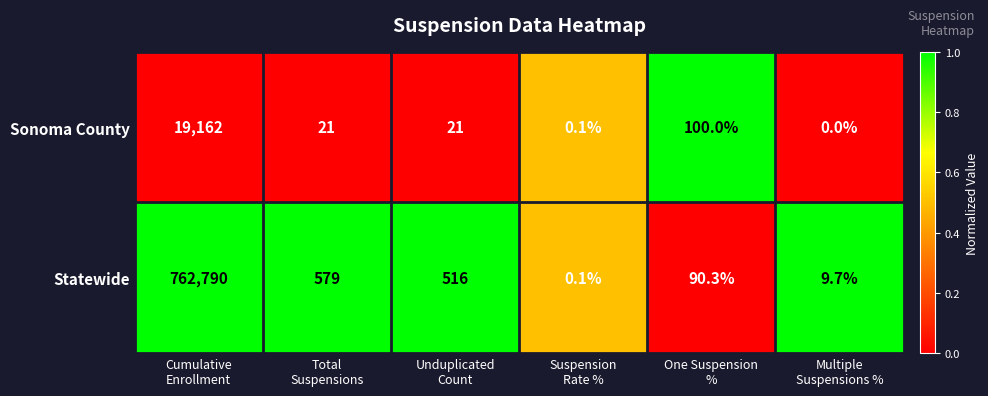

What is the sum of all Statewide values?

763985.1